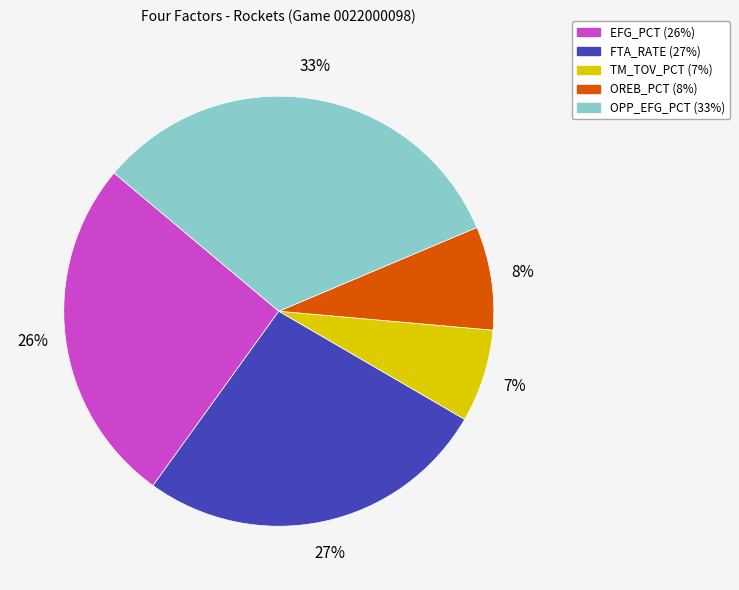

To the nearest percent, what is the difference between the largest and smallest slice percentages?

26%